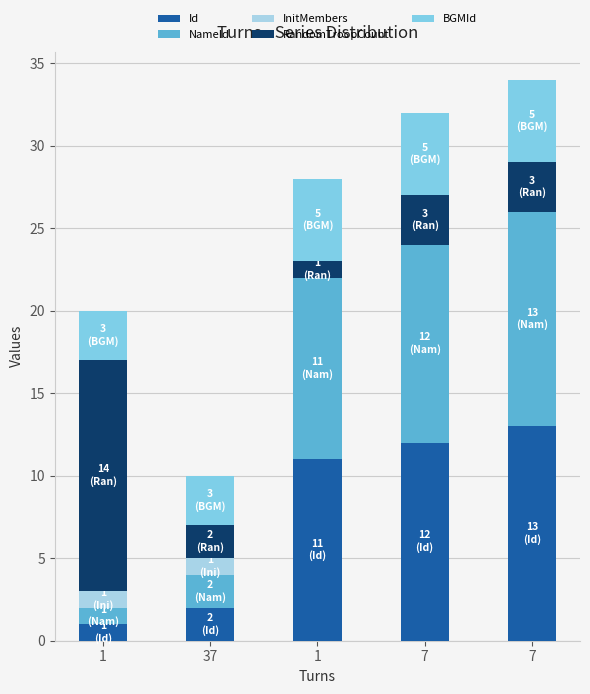

Does the chart contain stacked bars?

Yes